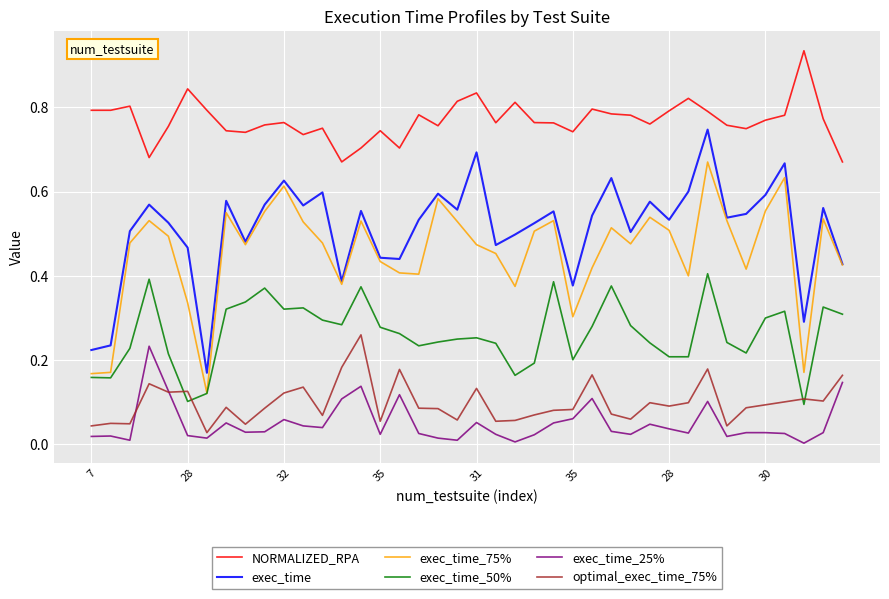

True or false: optimal_exec_time_75% and NORMALIZED_RPA intersect in this chart.

False